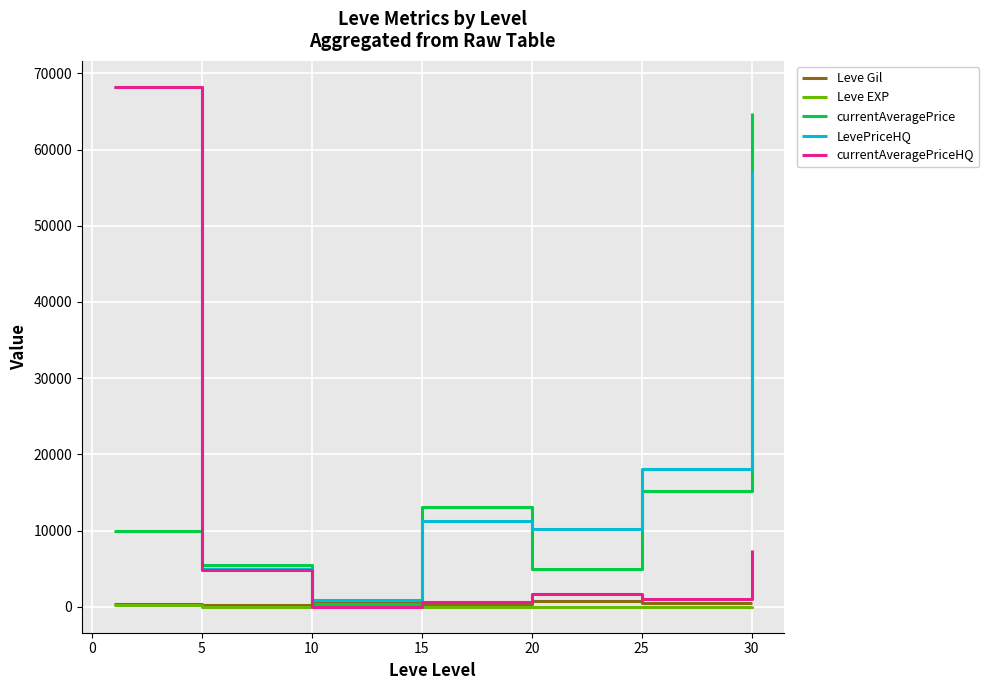

Is this an area chart (filled region under the line)?

No